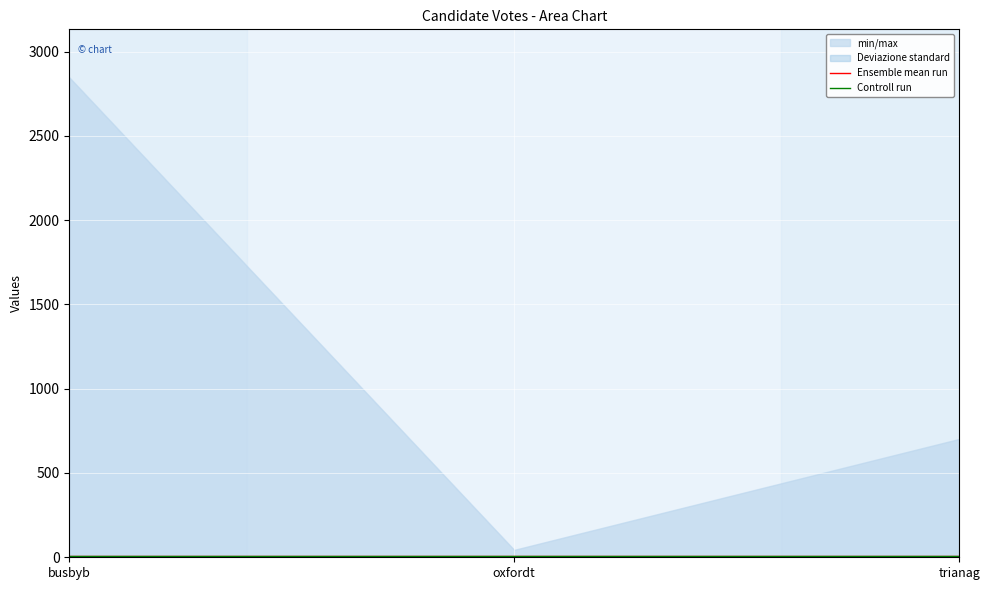

At how many categories does at least one series exceed 127?

2